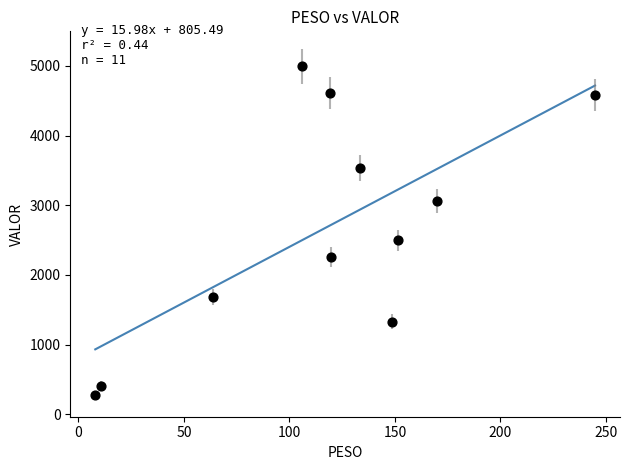

What is the range of X values (max minus min)?

236.8